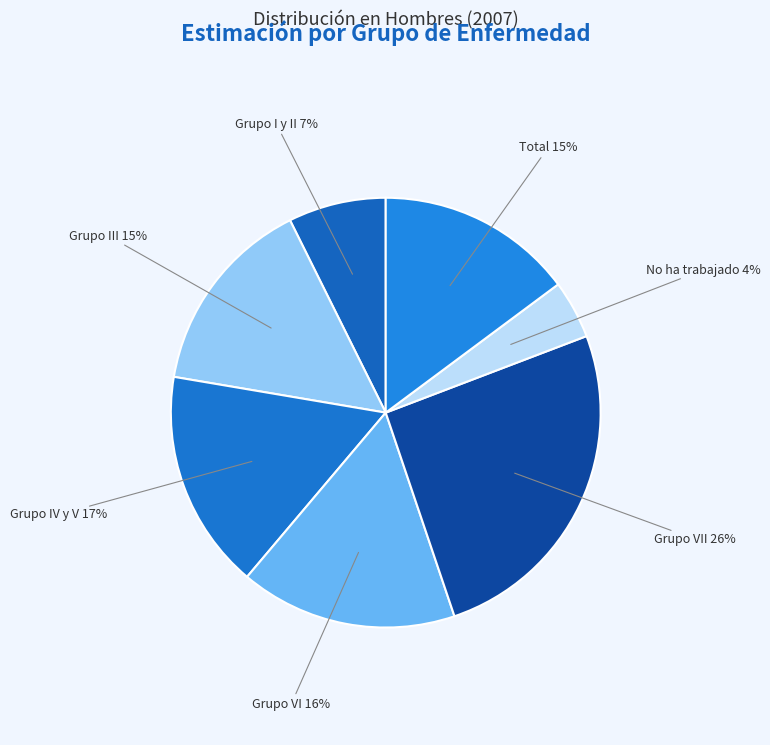

How many slices are in this pie chart?

7